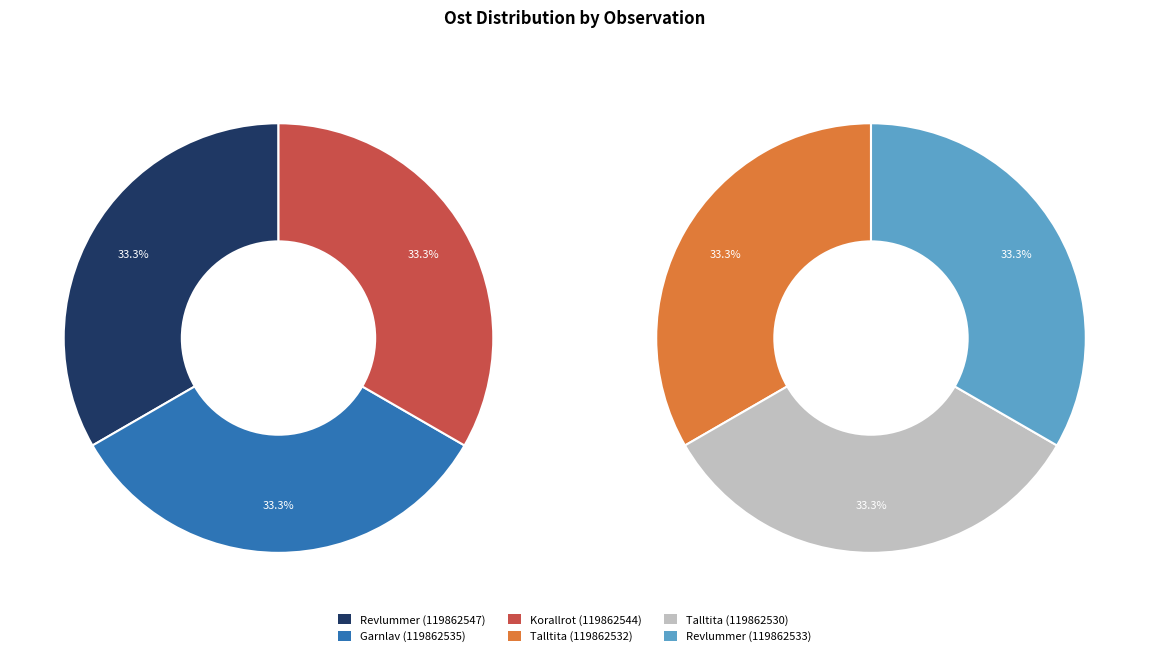

What is the largest slice in the pie chart?

Revlummer (119862547)